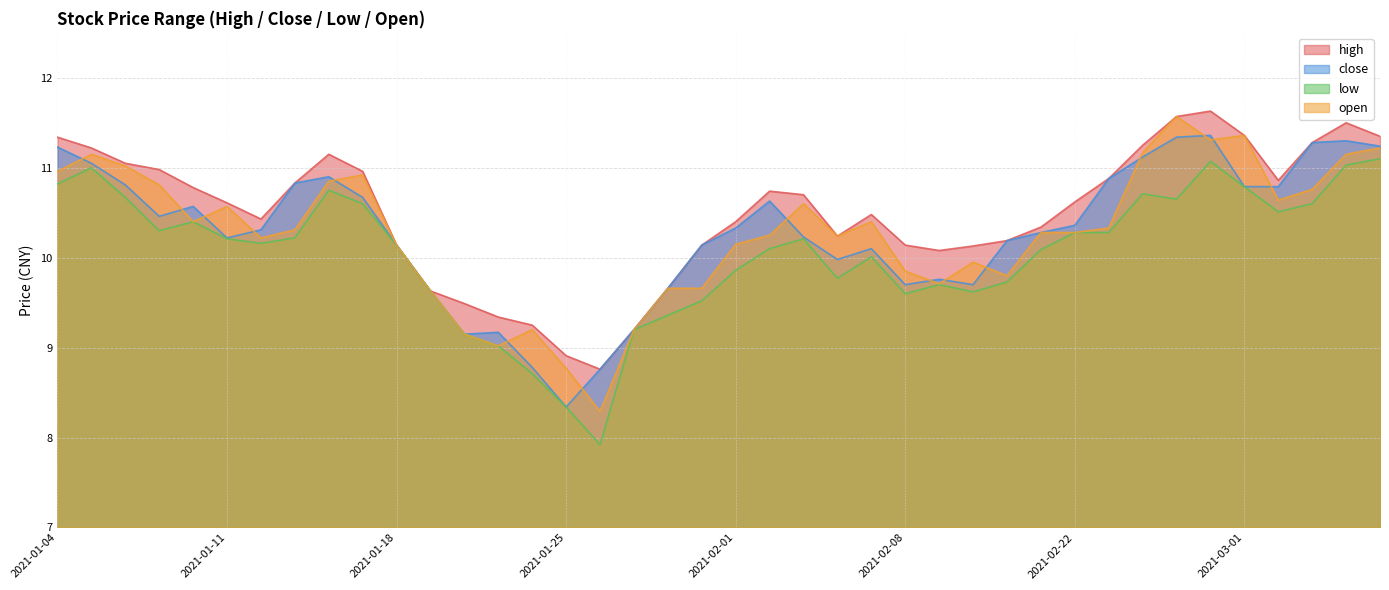

List the series in order of their peak value, lowest first.

low, close, open, high